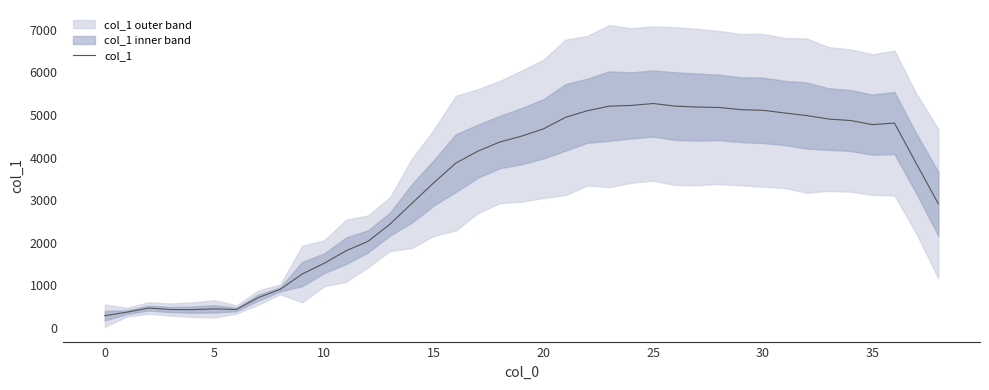

What is the greatest value displayed?

5269.4